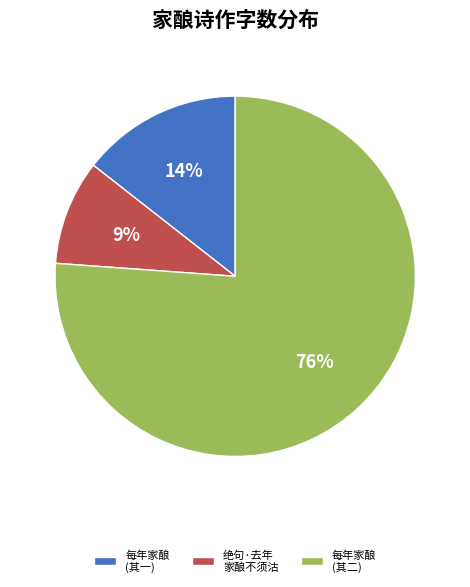

What percentage is the 每年家酿 (其一) slice, to the nearest percent?

14%